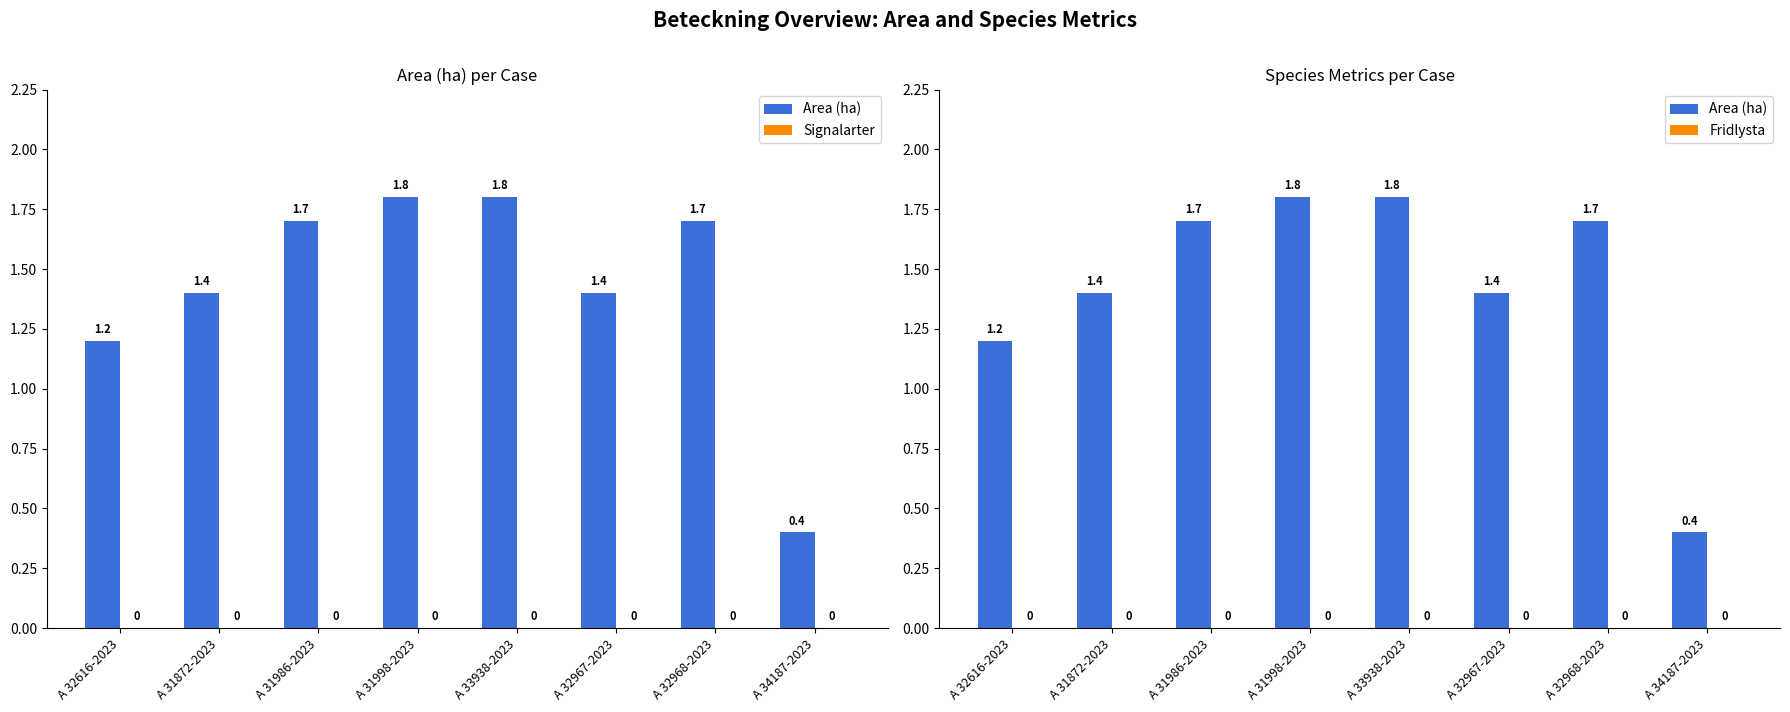

True or false: Fridlysta has a value of 0.0 at A 32616-2023.

True